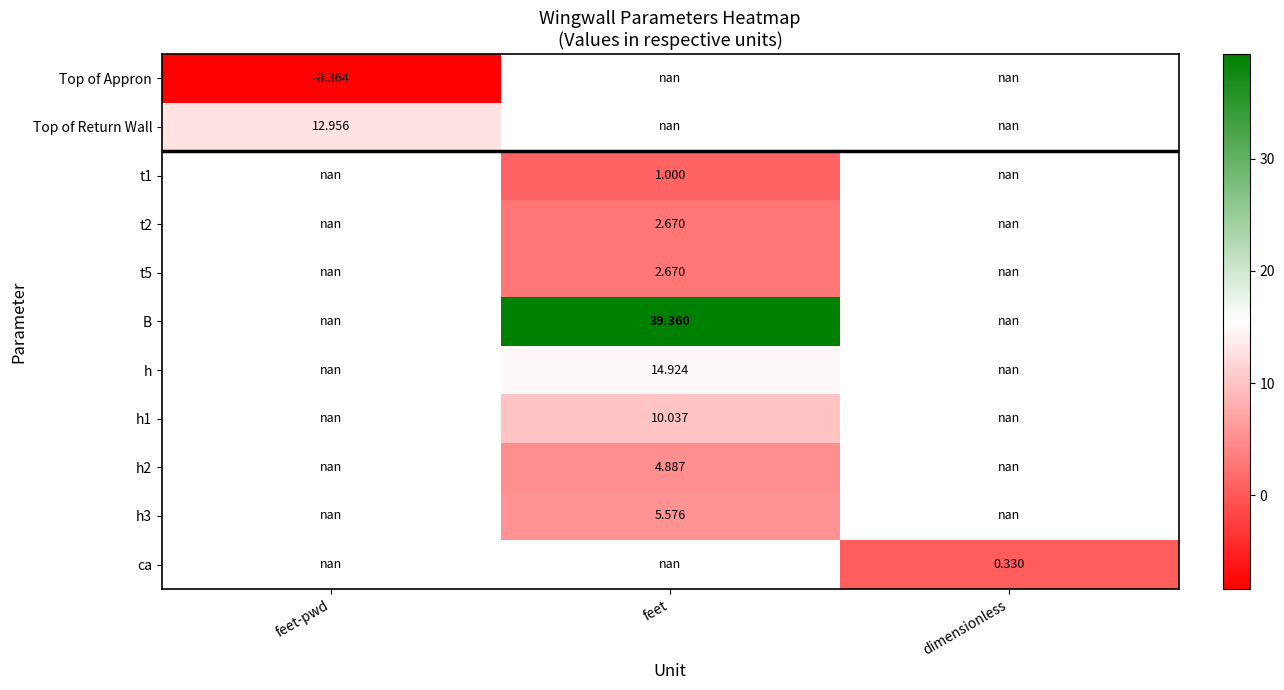

Is the value of t1 at feet greater than the value of h2 at feet?

No